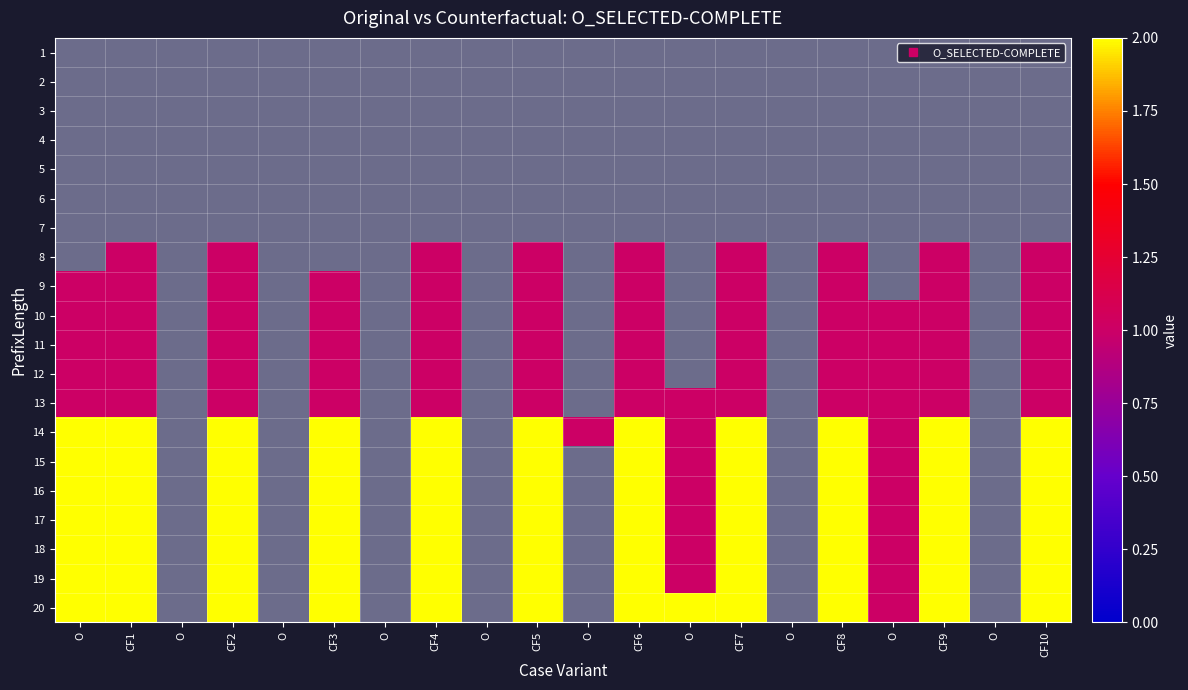

Rank the series by their maximum value, from highest to lowest.

14, 15, 16, 17, 18, 19, 20, 8, 9, 10, 11, 12, 13, 1, 2, 3, 4, 5, 6, 7